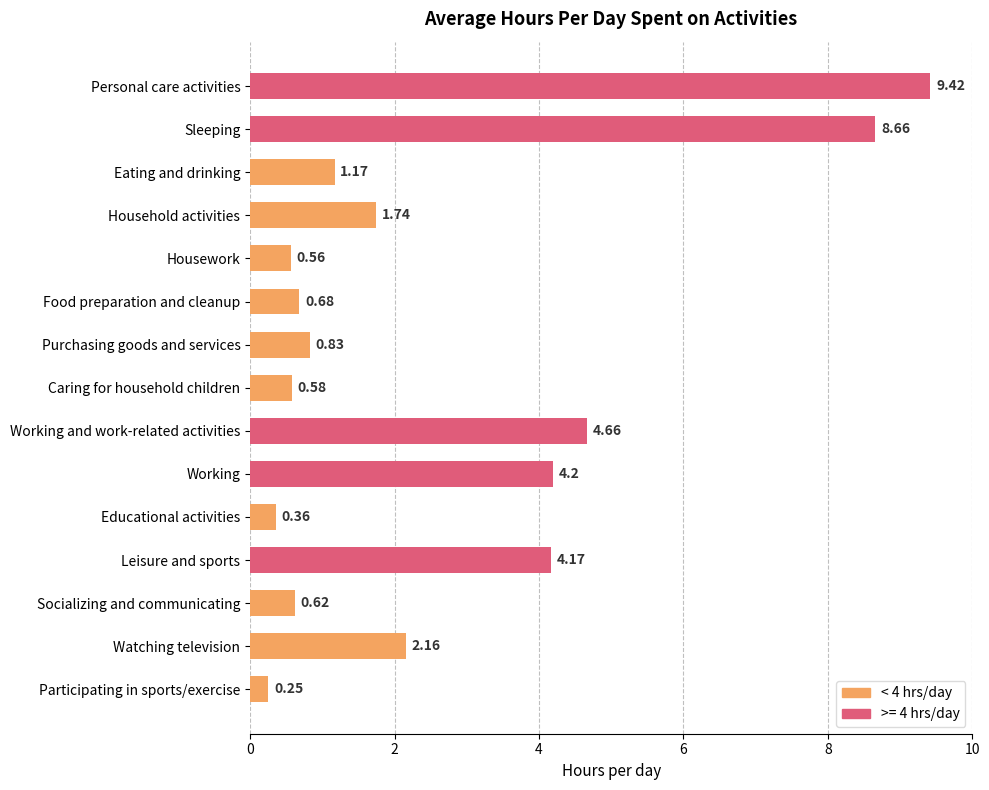

List the labels in order of value, smallest first.

Participating in sports/exercise, Educational activities, Housework, Caring for household children, Socializing and communicating, Food preparation and cleanup, Purchasing goods and services, Eating and drinking, Household activities, Watching television, Leisure and sports, Working, Working and work-related activities, Sleeping, Personal care activities